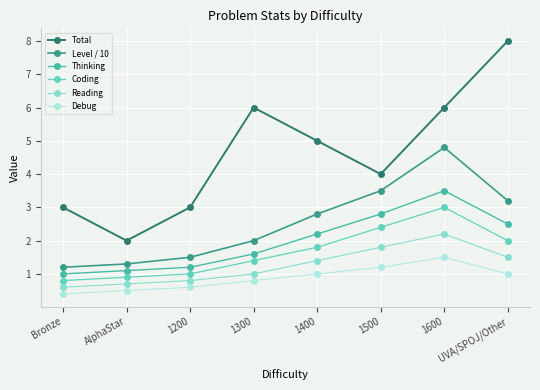

What is the label of the 1st point from the left?

Bronze